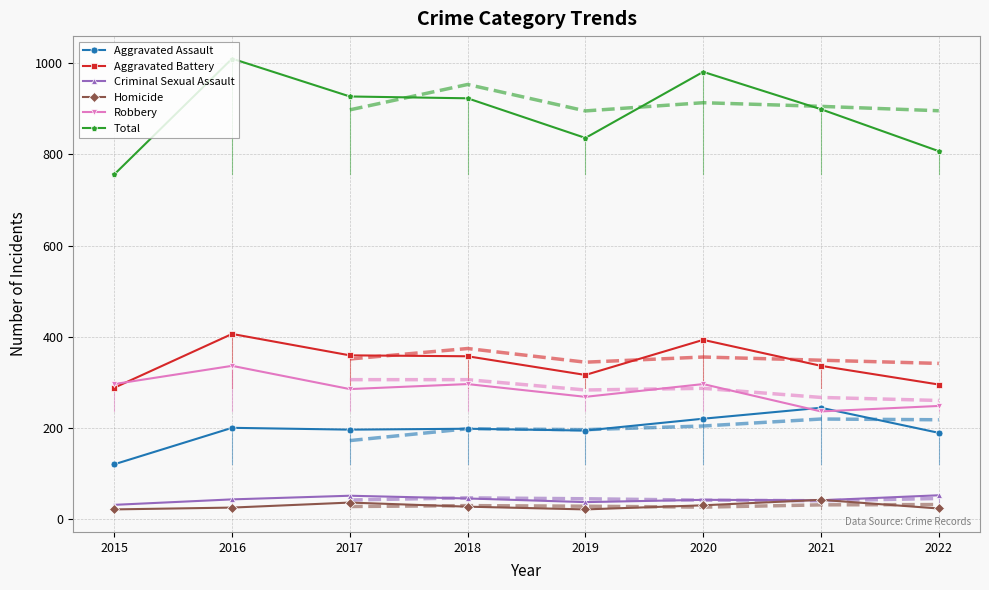

What are all the series names shown in the legend?

Aggravated Assault, Aggravated Battery, Criminal Sexual Assault, Homicide, Robbery, Total